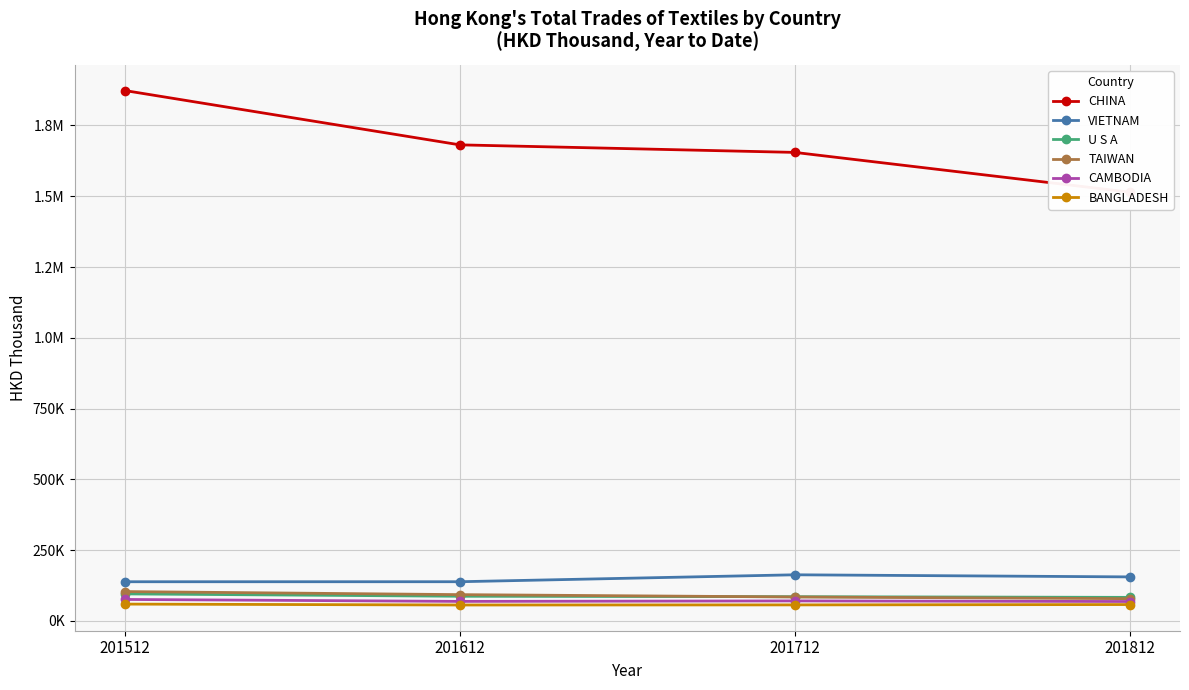

True or false: TAIWAN has more than 0 interior local peaks.

False